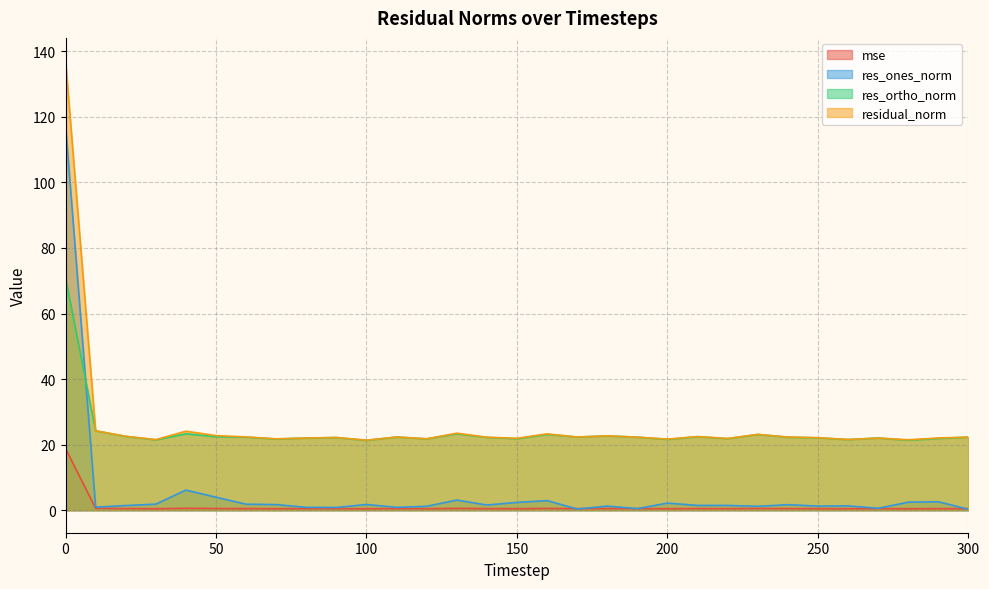

What is the spread (max minus min) of values at 140?

21.8